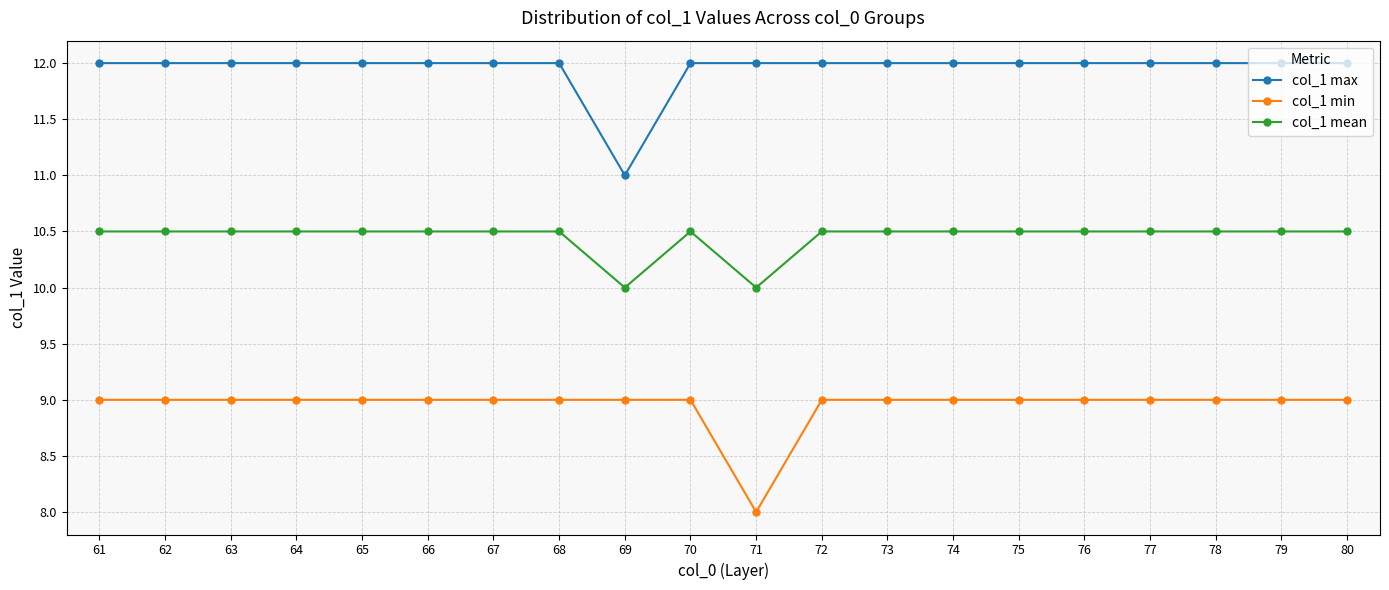

What is the sum of the col_1 max values at 72 and 78?

24.0